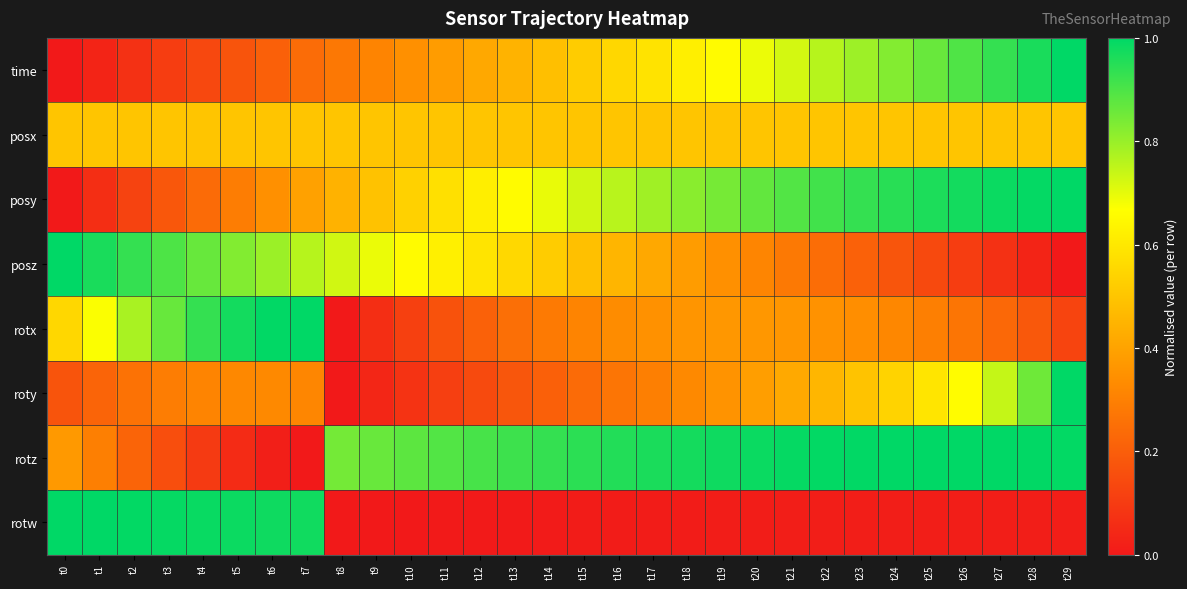

Which label corresponds to the largest value in the chart?

t29